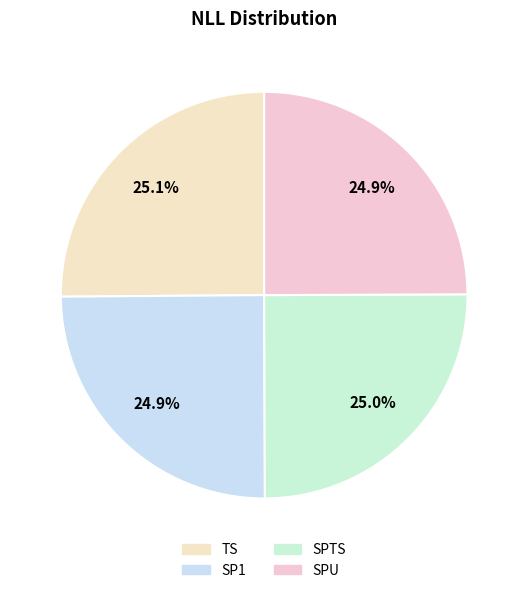

To the nearest percent, what is the average slice percentage?

25%